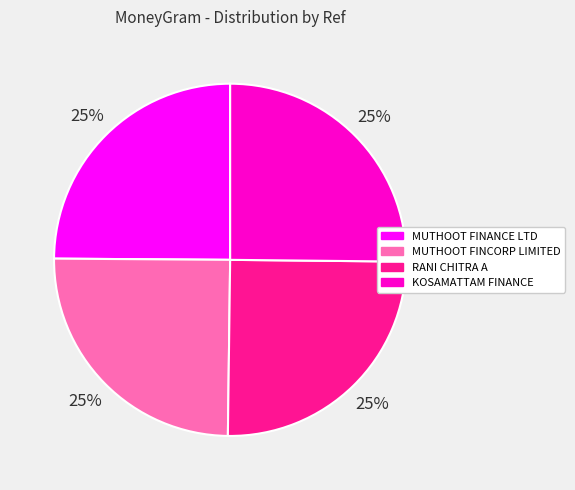

True or false: KOSAMATTAM FINANCE accounts for 25% of the total.

True